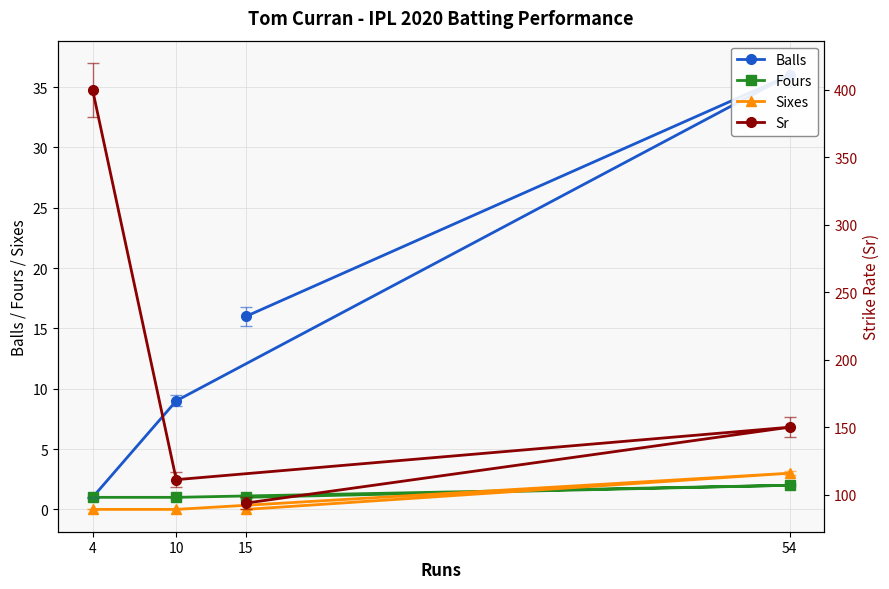

What is the spread (max minus min) of values at 15?

93.8